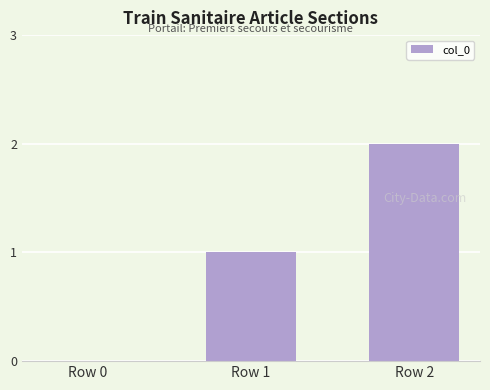

The chart shows a value of 1 at Row 2. True or false?

False